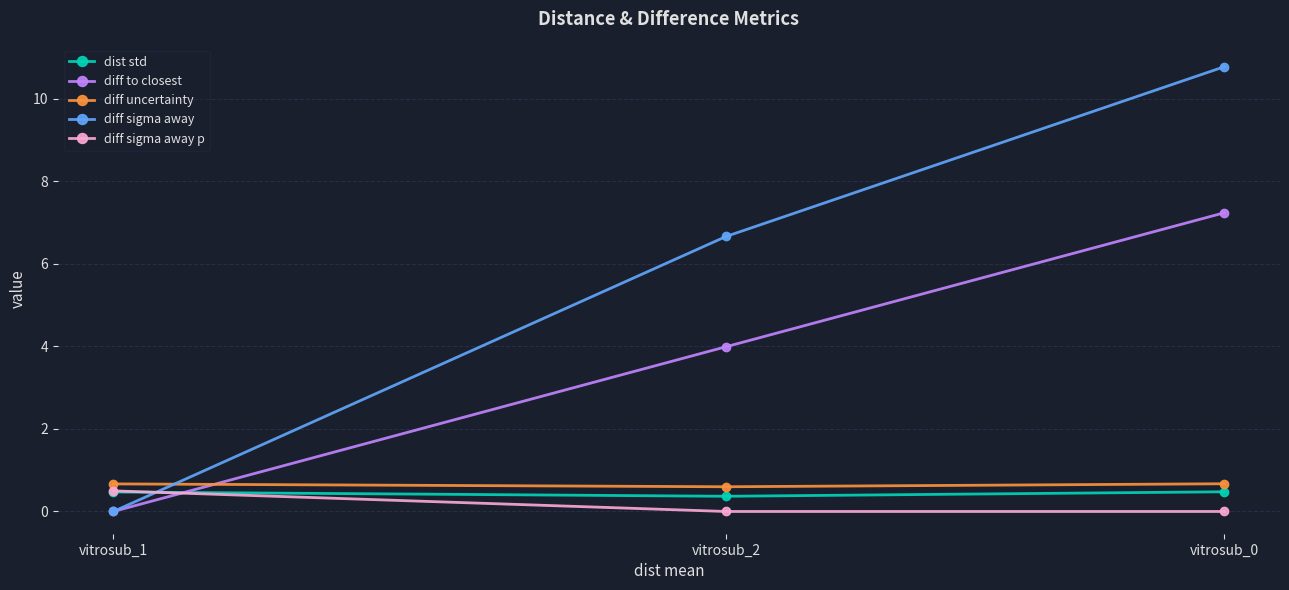

Is the value of diff sigma away at vitrosub_0 greater than the value of diff sigma away p at vitrosub_1?

Yes